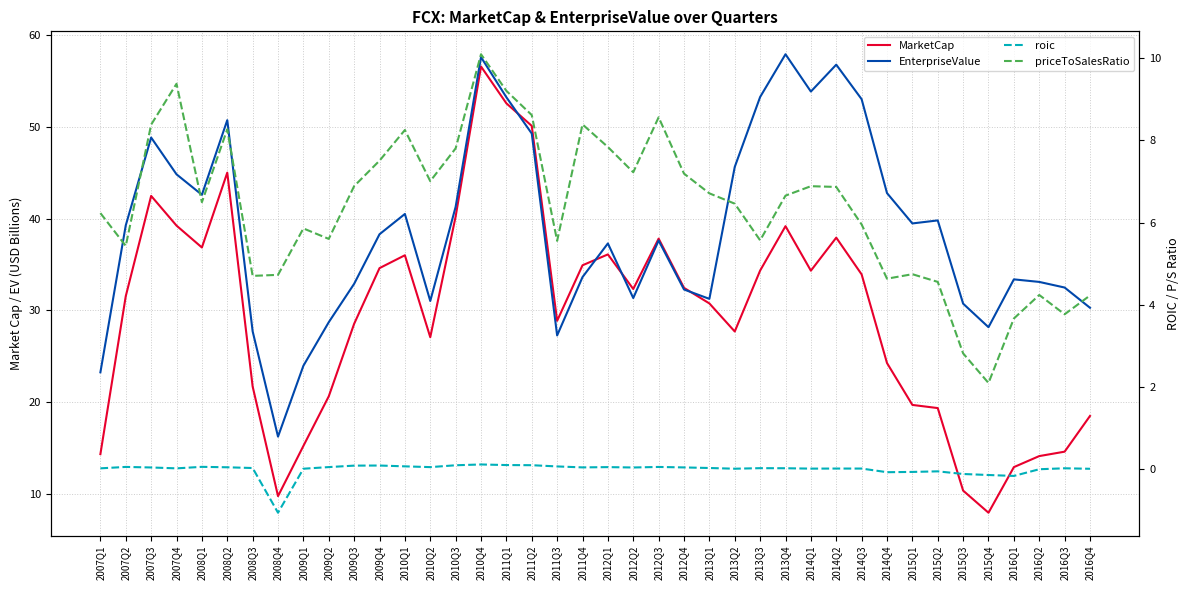

Which has a higher value, 2011Q2 or 2016Q4?

2011Q2